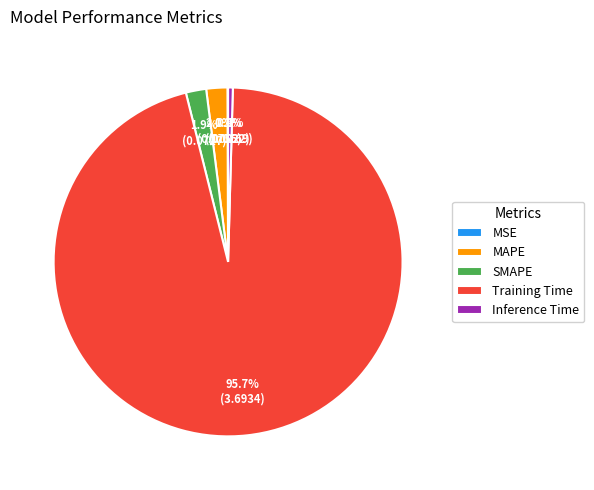

Does Inference Time account for over 50% of the chart?

No